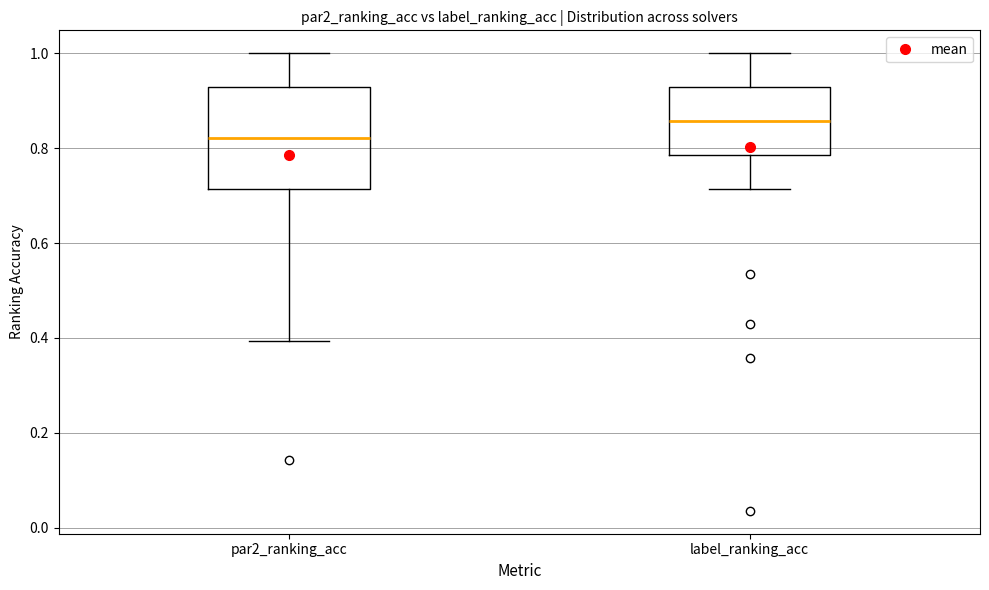

Which box's median line is the lowest?

par2_ranking_acc